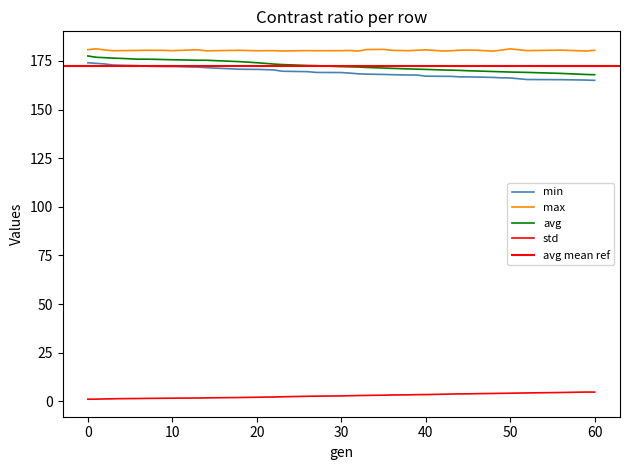

Is this an area chart (filled region under the line)?

No